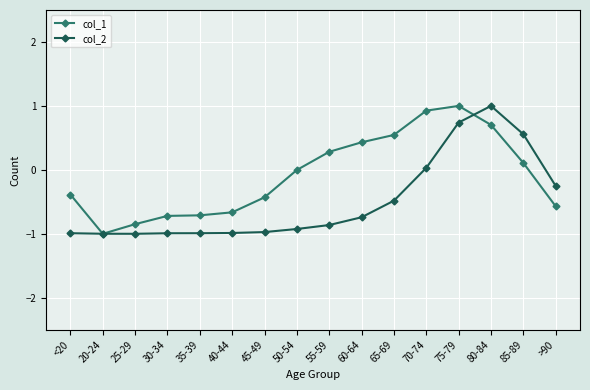

The col_2 series shows 1.2 at 75-79. True or false?

False